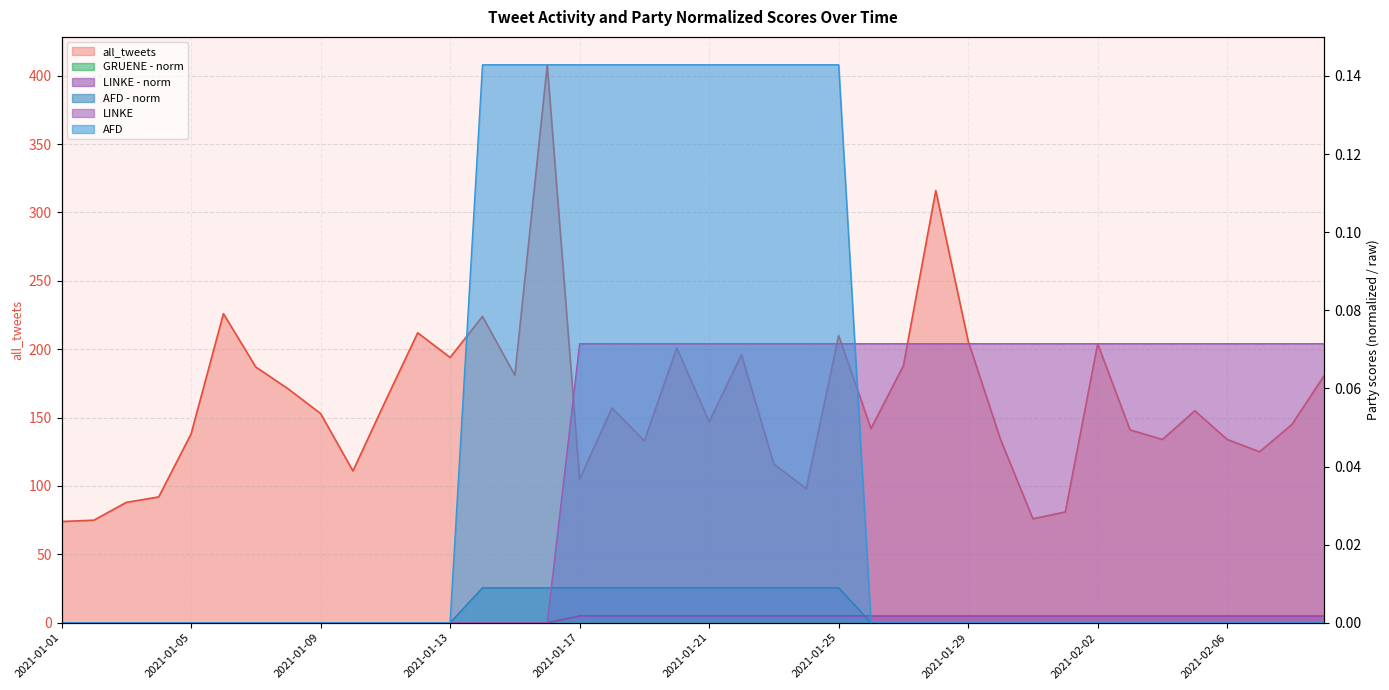

Between 2021-01-15 and 2021-01-29, which series saw the biggest shift?

all_tweets